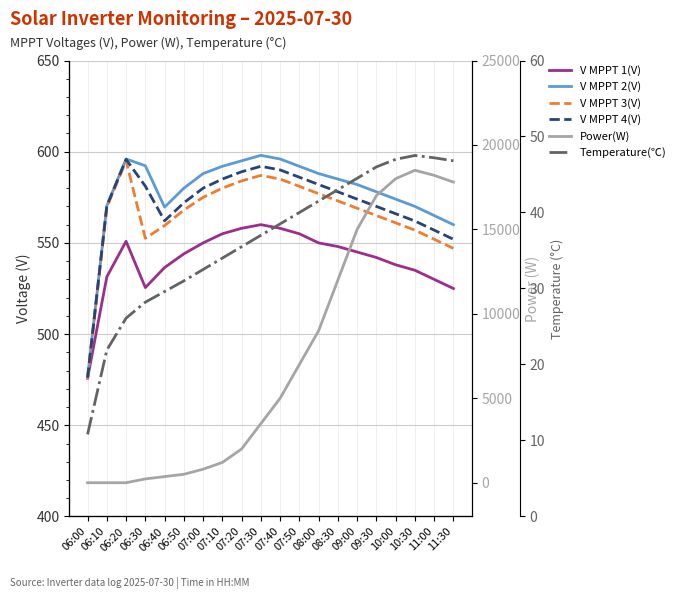

Which series changed the most between 07:10 and 10:00?

Power(W)